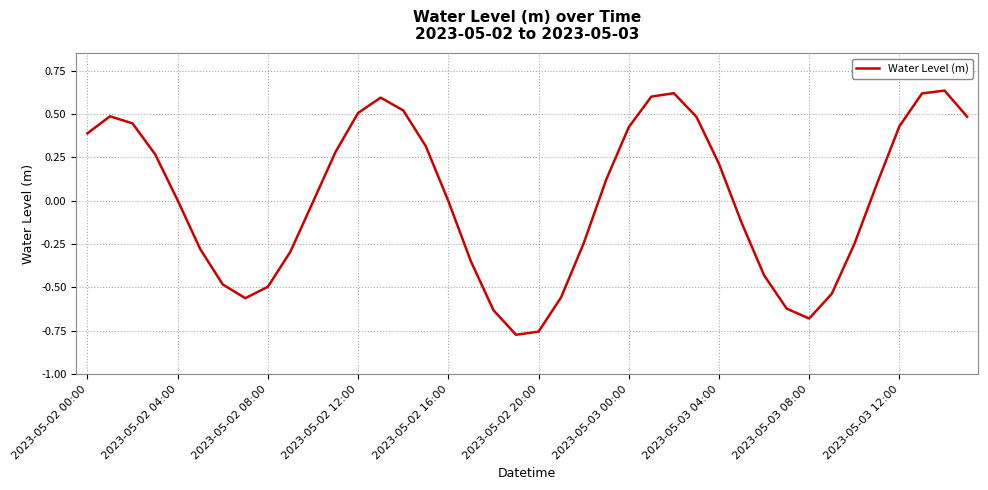

How many lines are shown in the chart?

1